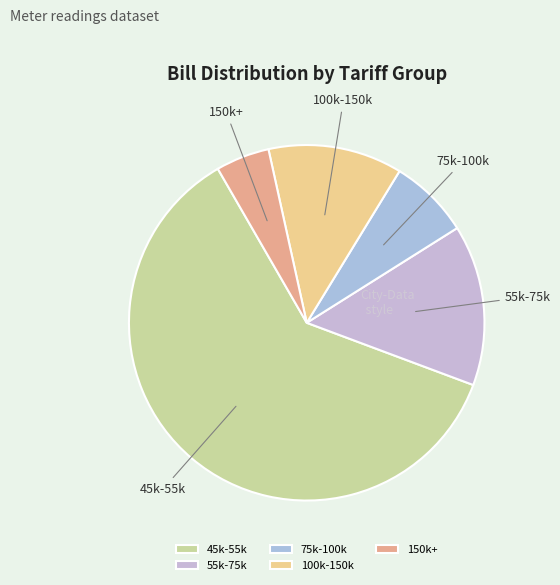

The 45k-55k slice represents 61% of the pie. True or false?

True